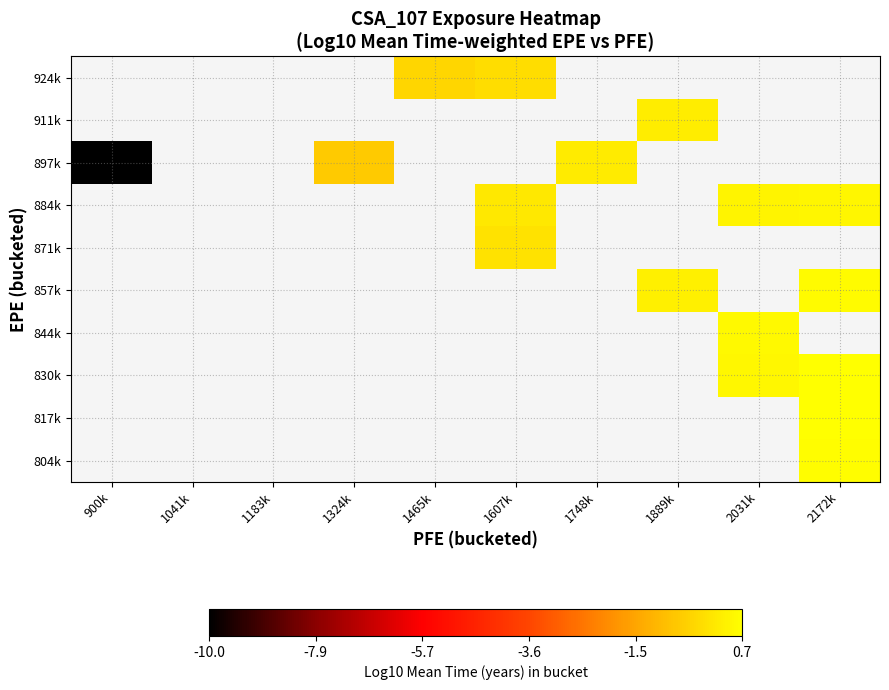

List the labels in order of 884k value, smallest first.

900k, 1041k, 1183k, 1324k, 1465k, 1607k, 1748k, 1889k, 2031k, 2172k